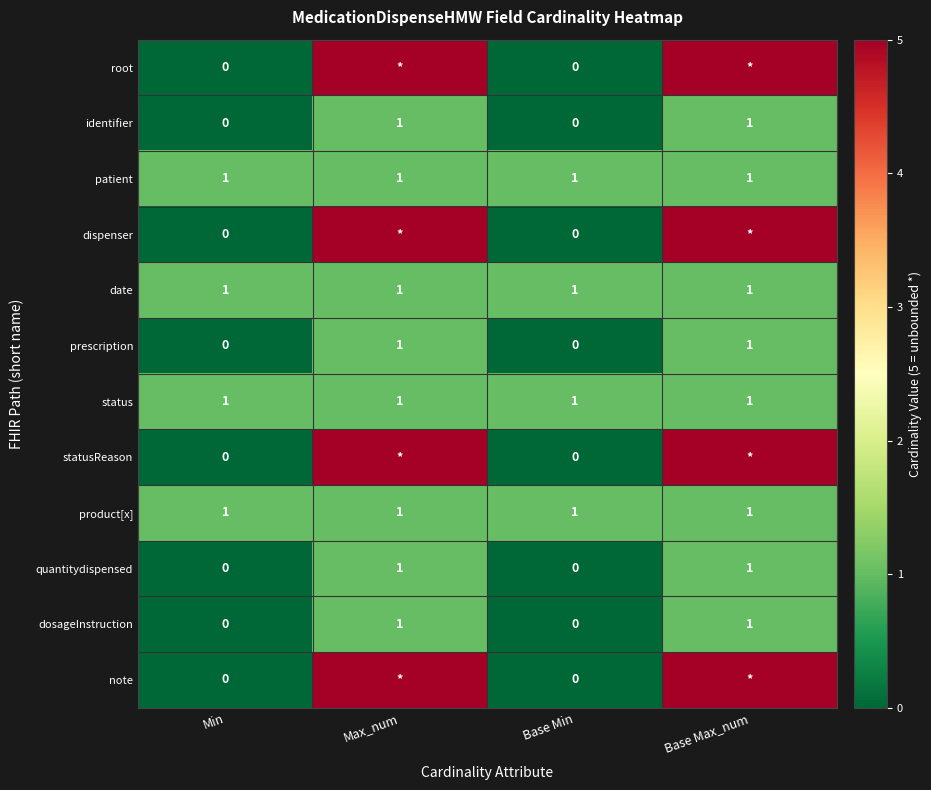

True or false: dosageInstruction has a value of 0 at Base Min.

True